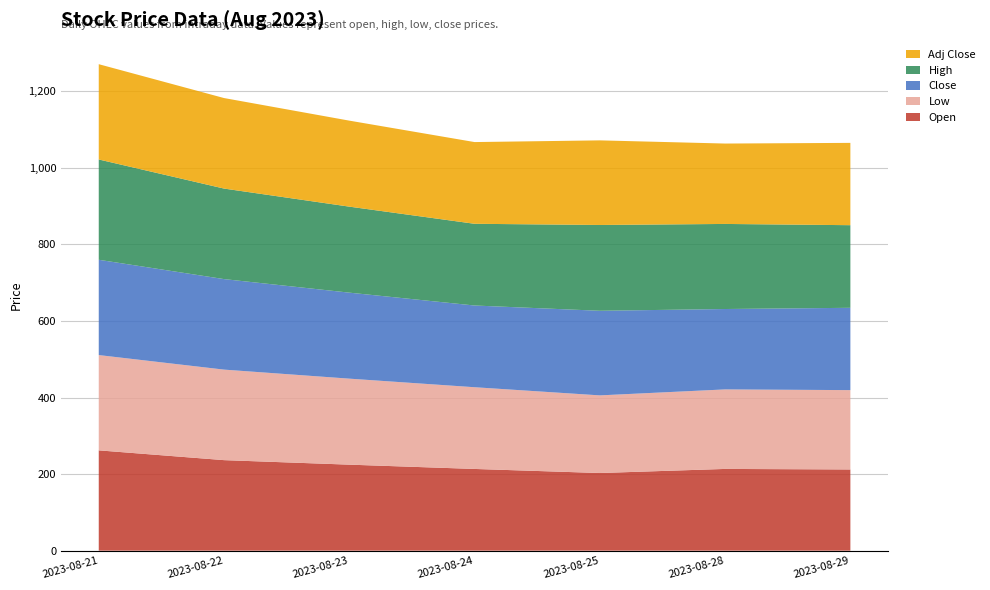

Does the chart have visible grid lines?

Yes